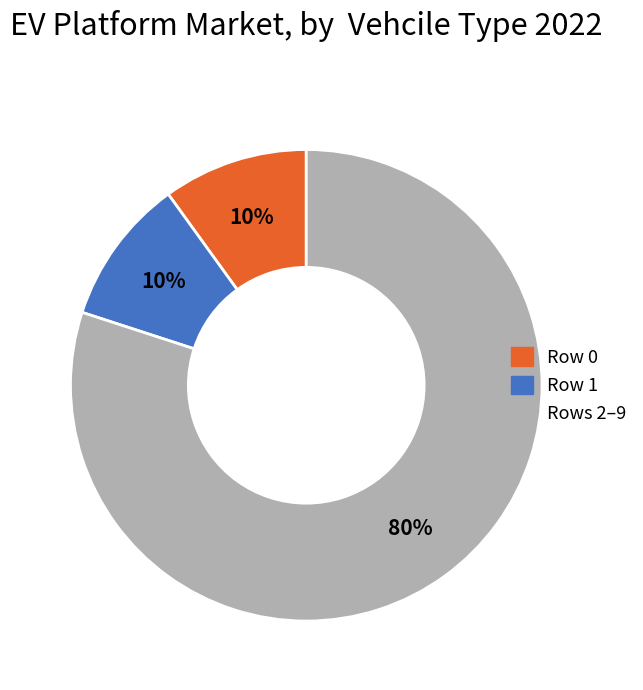

To the nearest percent, what is the difference between the largest and smallest slice percentages?

70%